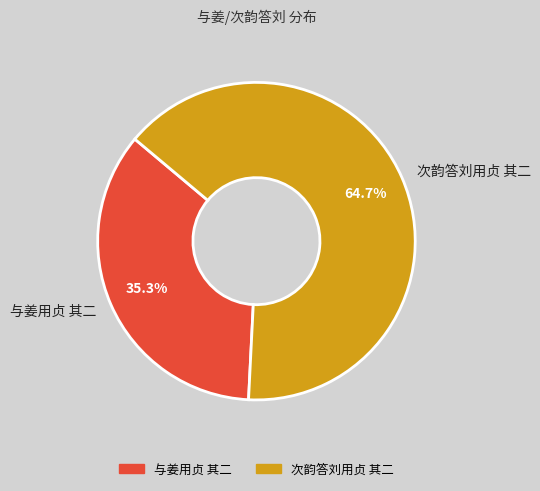

The 次韵答刘用贞 其二 slice represents 72% of the pie. True or false?

False